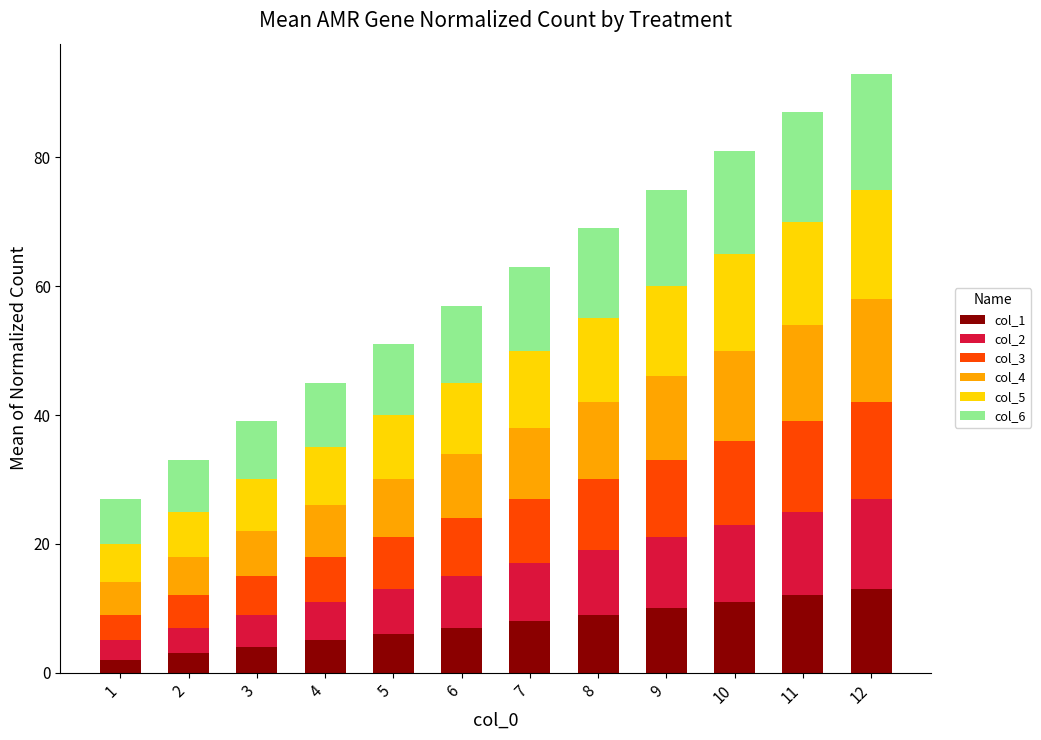

What is the highest value of the col_1 series?

13